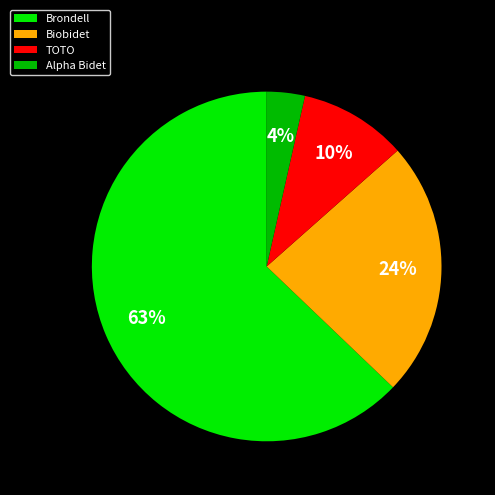

Rank the categories by value from highest to lowest.

Brondell, Biobidet, TOTO, Alpha Bidet